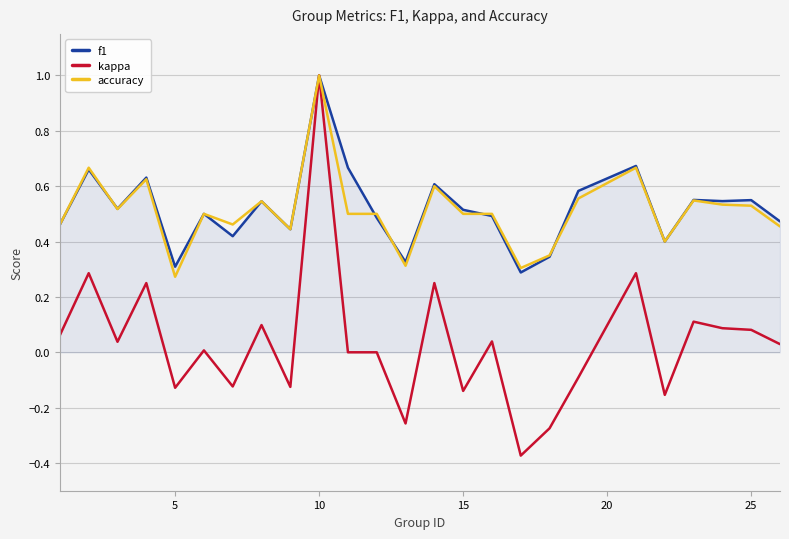

What is the sum of all f1 values?

13.0